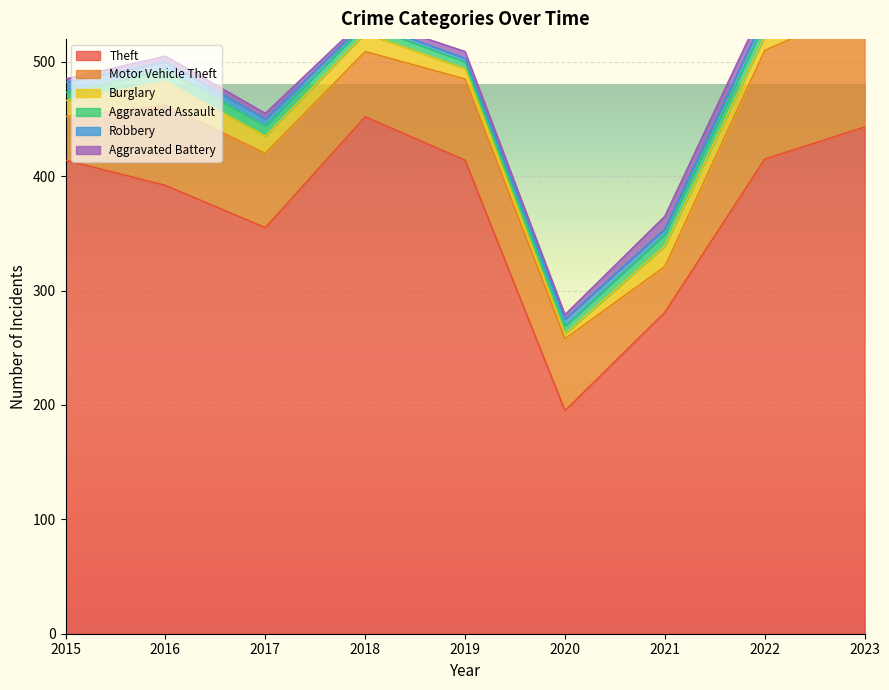

What are all the series names shown in the legend?

Theft, Motor Vehicle Theft, Burglary, Aggravated Assault, Robbery, Aggravated Battery